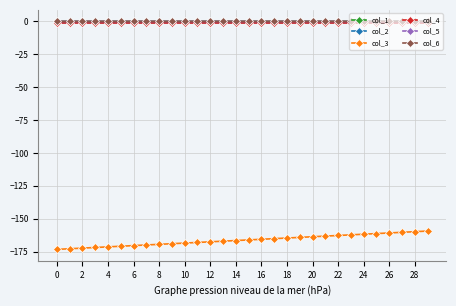

How many data points does each series have?

30